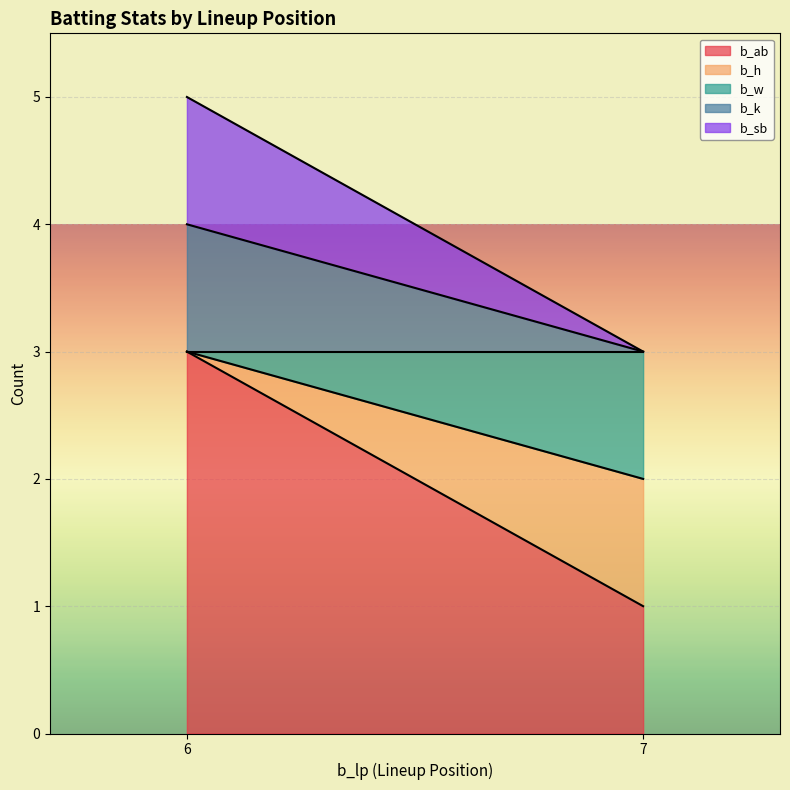

What value does the b_sb series have at 6?

1